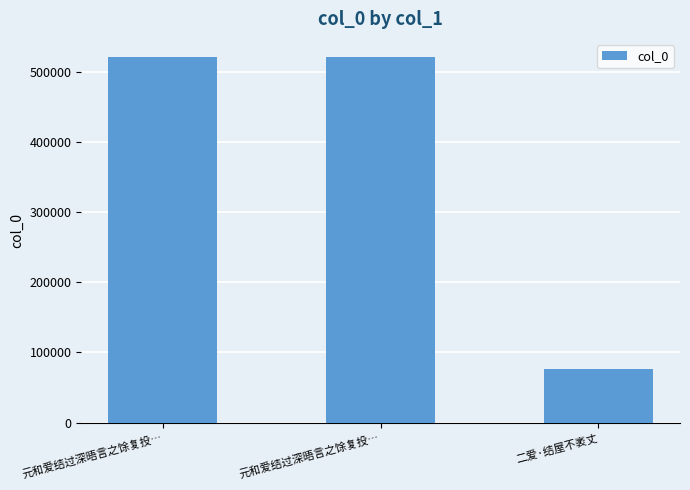

Which label corresponds to the largest value in the chart?

元和爱结过深晤言之馀复投…